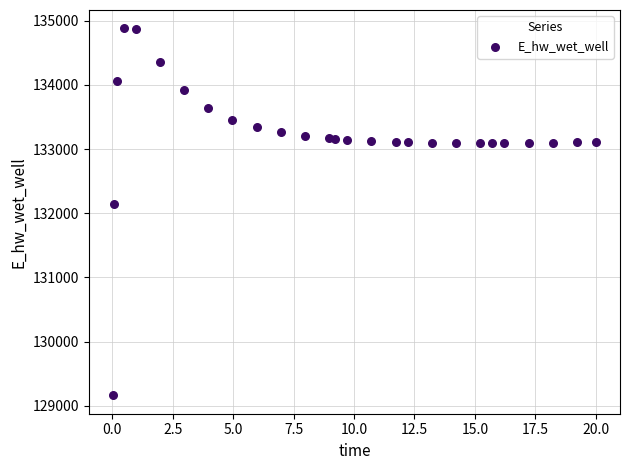

What is the range of X values (max minus min)?

20.0